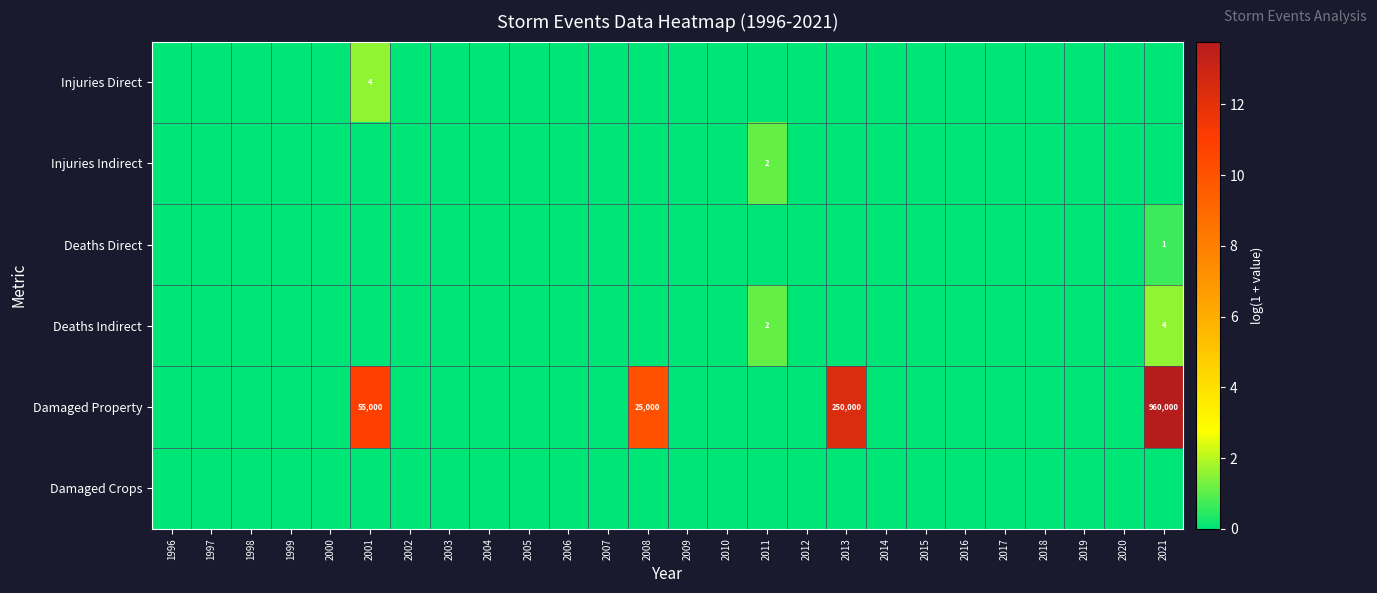

Rank the categories by Damaged Property value from lowest to highest.

1996, 1997, 1998, 1999, 2000, 2002, 2003, 2004, 2005, 2006, 2007, 2009, 2010, 2011, 2012, 2014, 2015, 2016, 2017, 2018, 2019, 2020, 2008, 2001, 2013, 2021